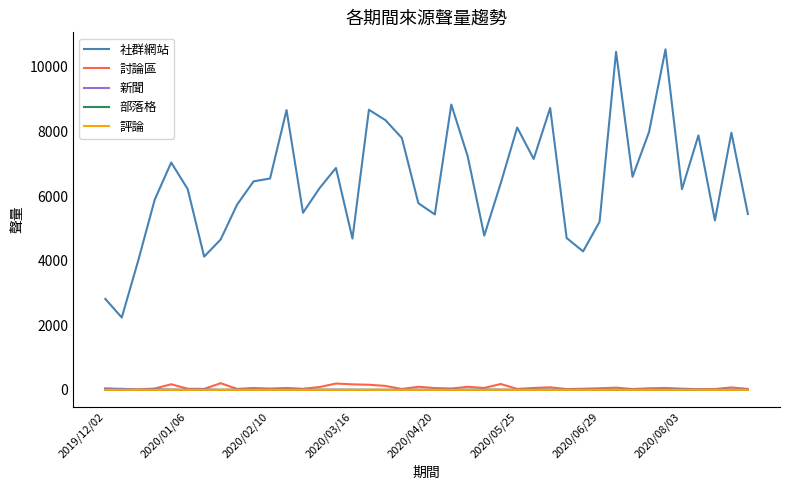

Which series has the widest spread of values?

社群網站